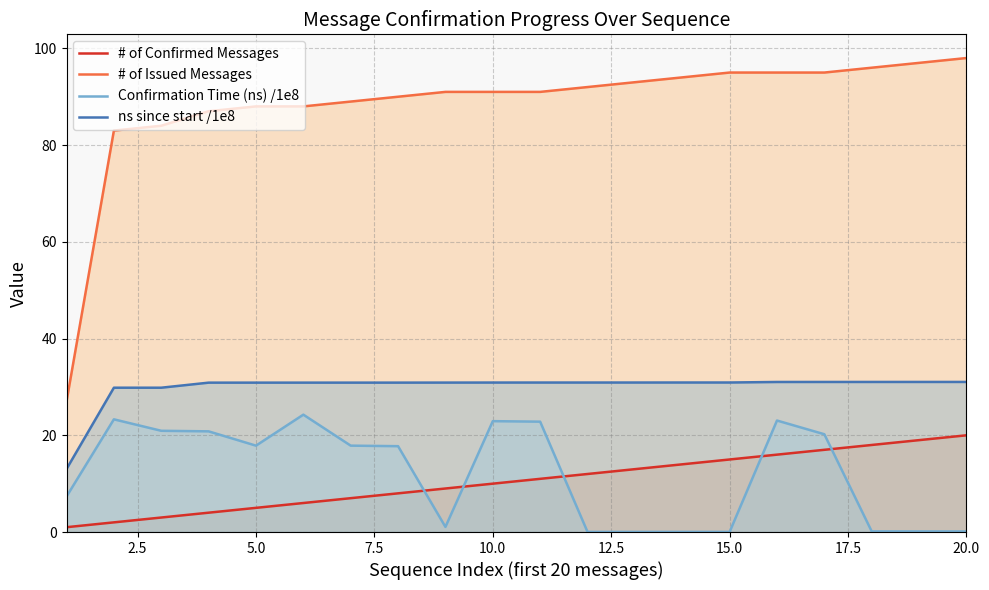

What is the lowest value of the # of Issued Messages series?

27.0